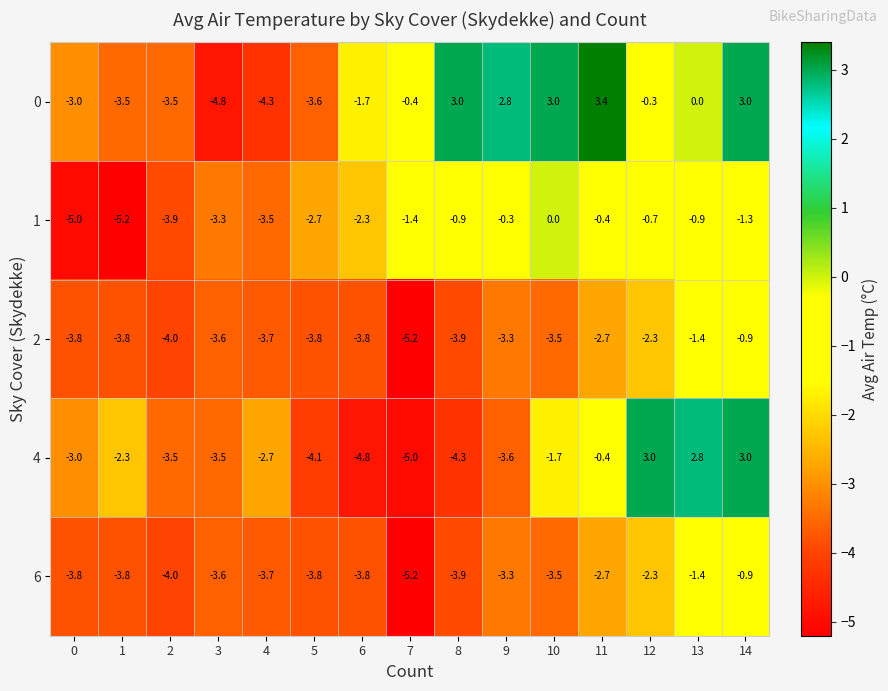

What is the minimum value shown in the chart?

-5.2